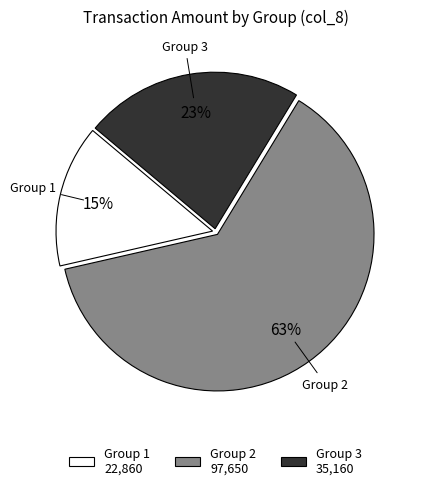

The Group 2 slice represents 51% of the pie. True or false?

False